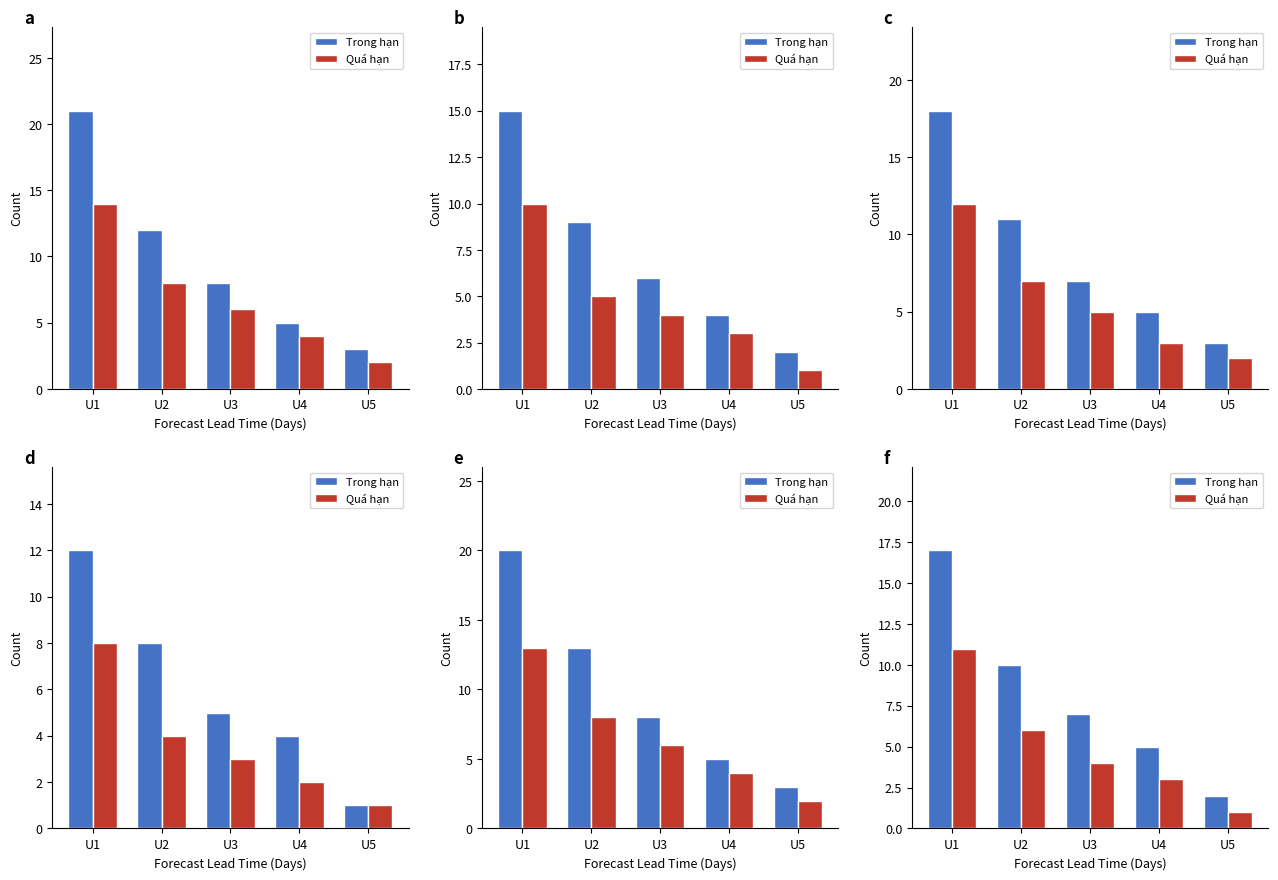

The value of Quá hạn at U2 is 4. True or false?

False